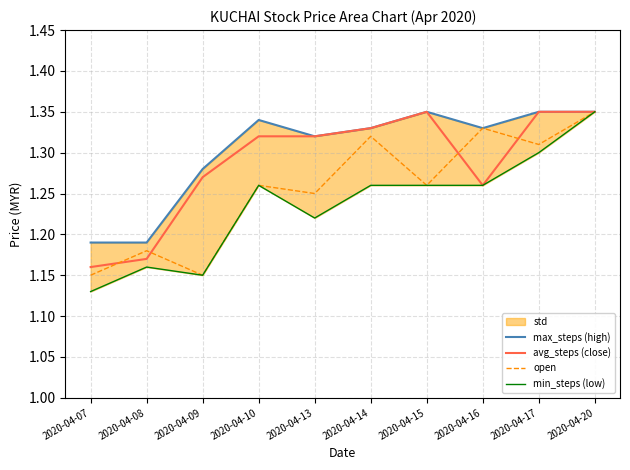

What is the sum of all min_steps (low) values?

12.3